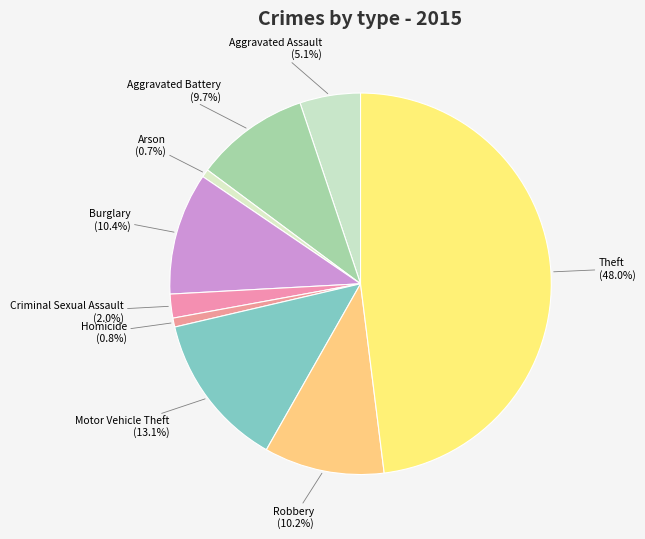

To the nearest percent, what is the difference between the Aggravated Battery and Criminal Sexual Assault slice percentages?

8%